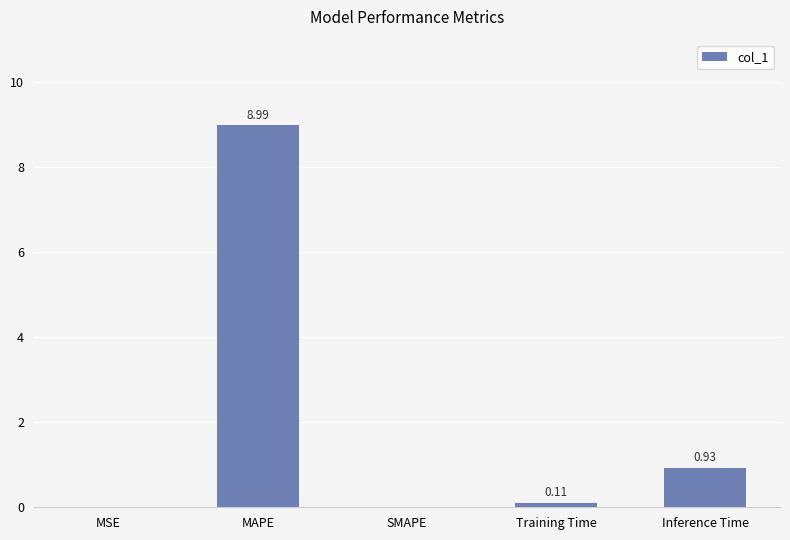

At which category does the chart reach its peak across all series?

MAPE